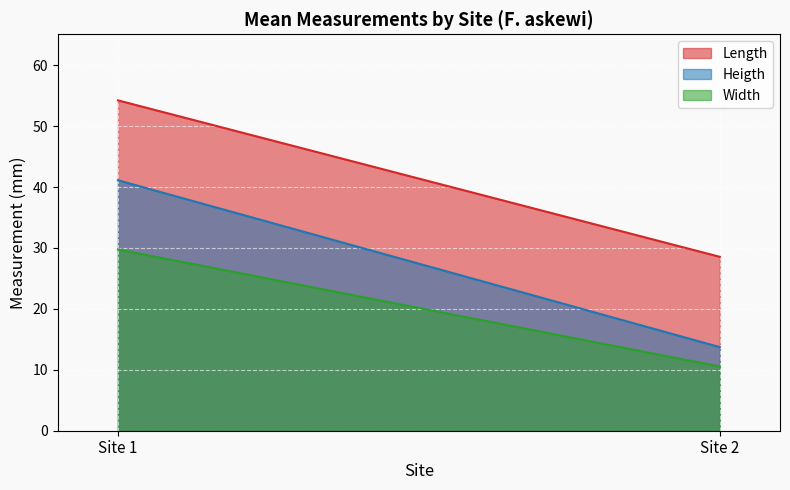

What value does the Heigth series have at Site 1?

41.1